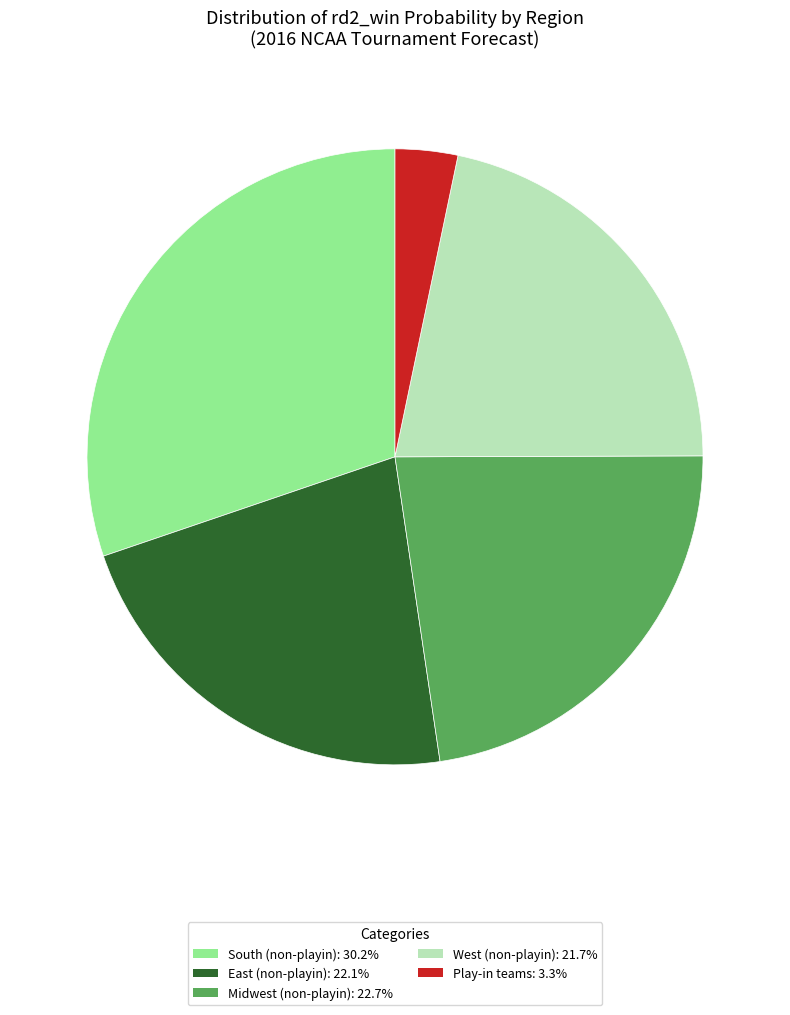

Does any single category account for the majority?

No